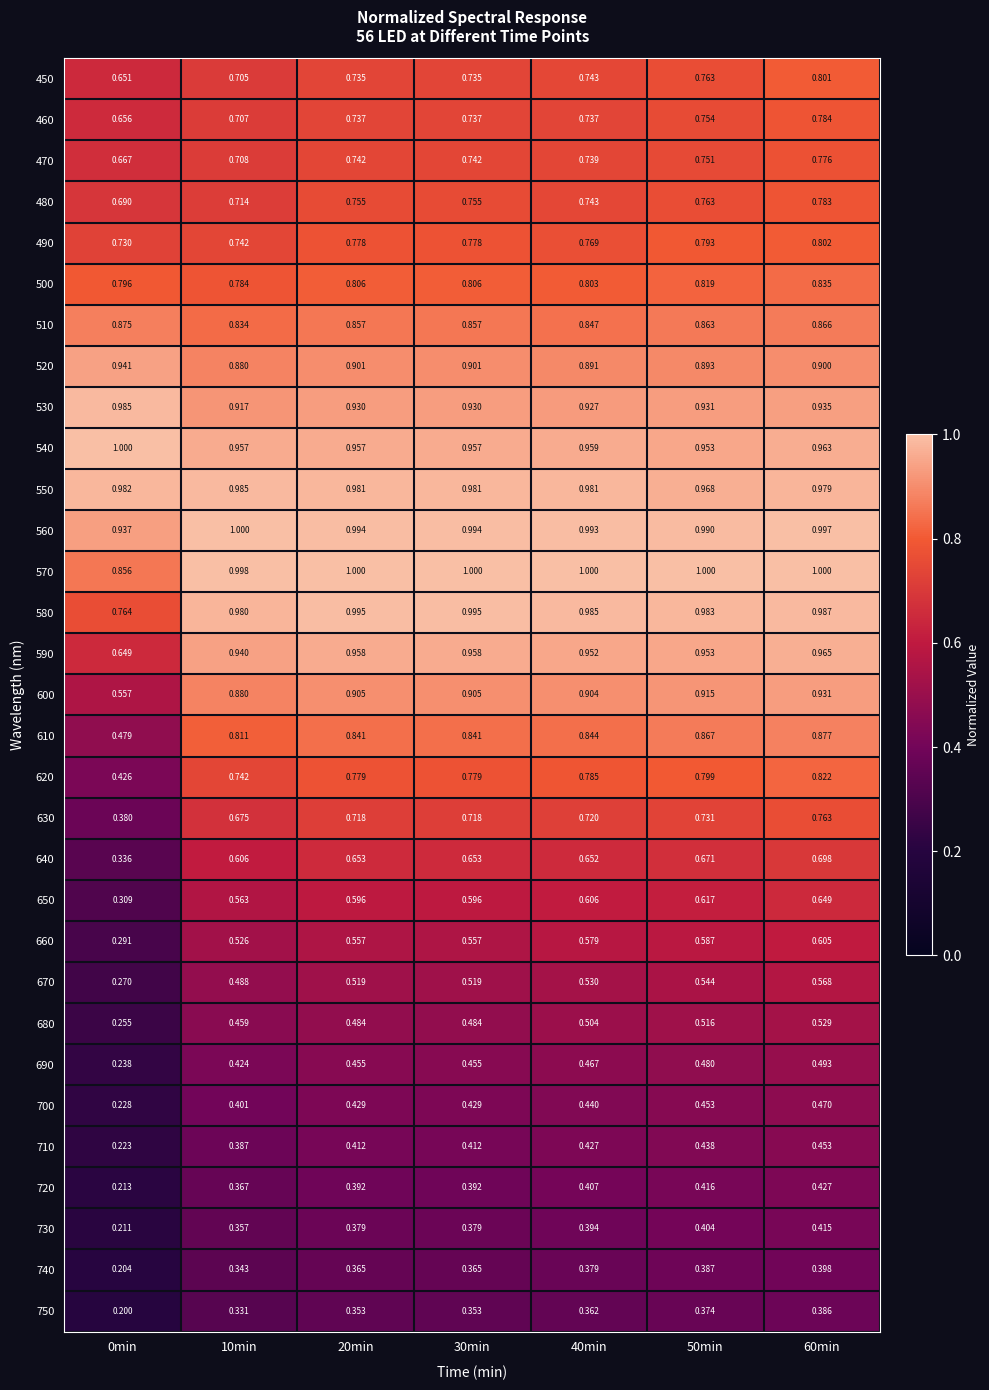

Which series changed the most between 30min and 60min?

450